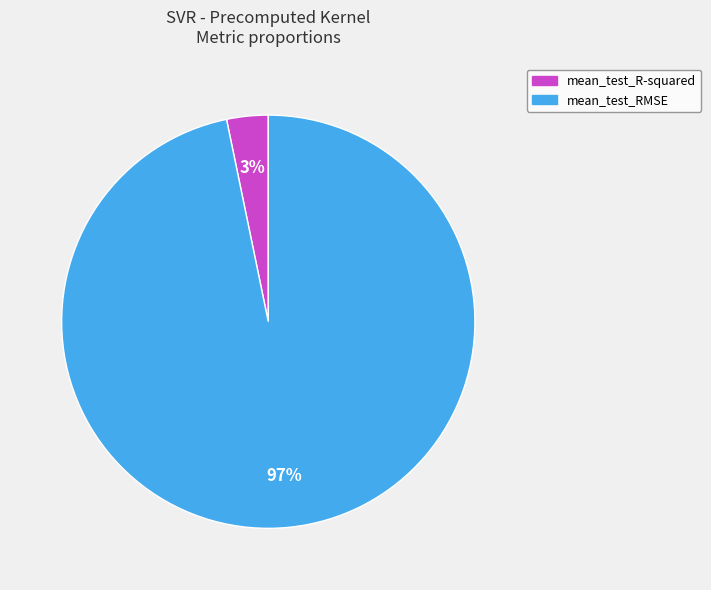

Does any single category account for the majority?

Yes